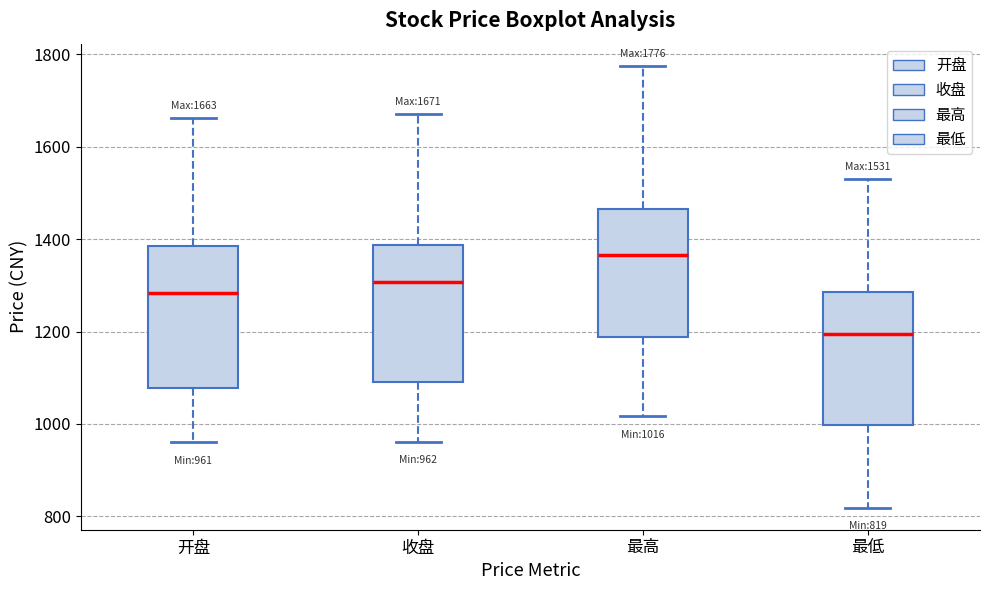

Which box's median line is the highest?

最高